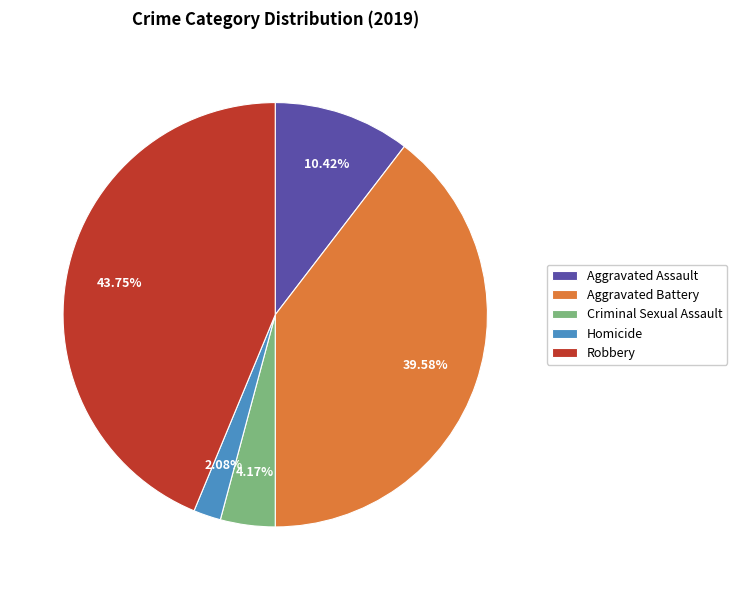

Between Homicide and Aggravated Assault, which is larger?

Aggravated Assault